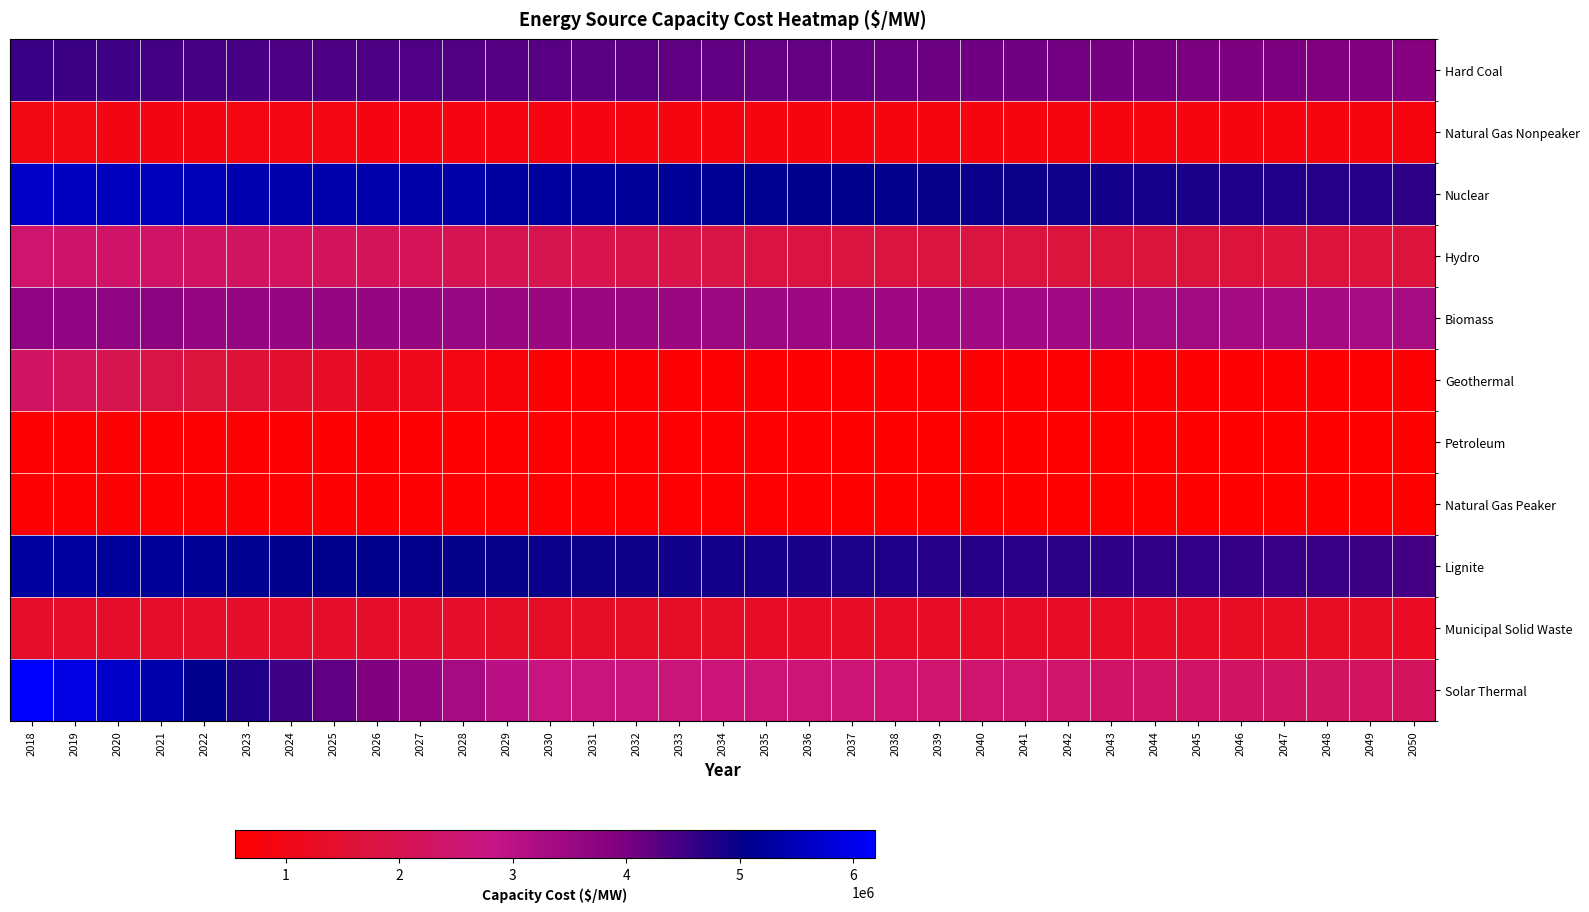

What is the spread (max minus min) of values at 2042?

4341300.8